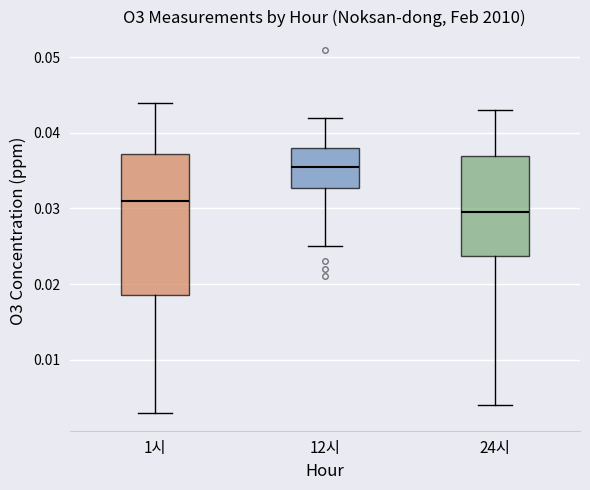

Where is the lower edge of the box for 1시 on the y-axis? The values are not printed on the chart, so give them approximately, as read against the axis.

0.019